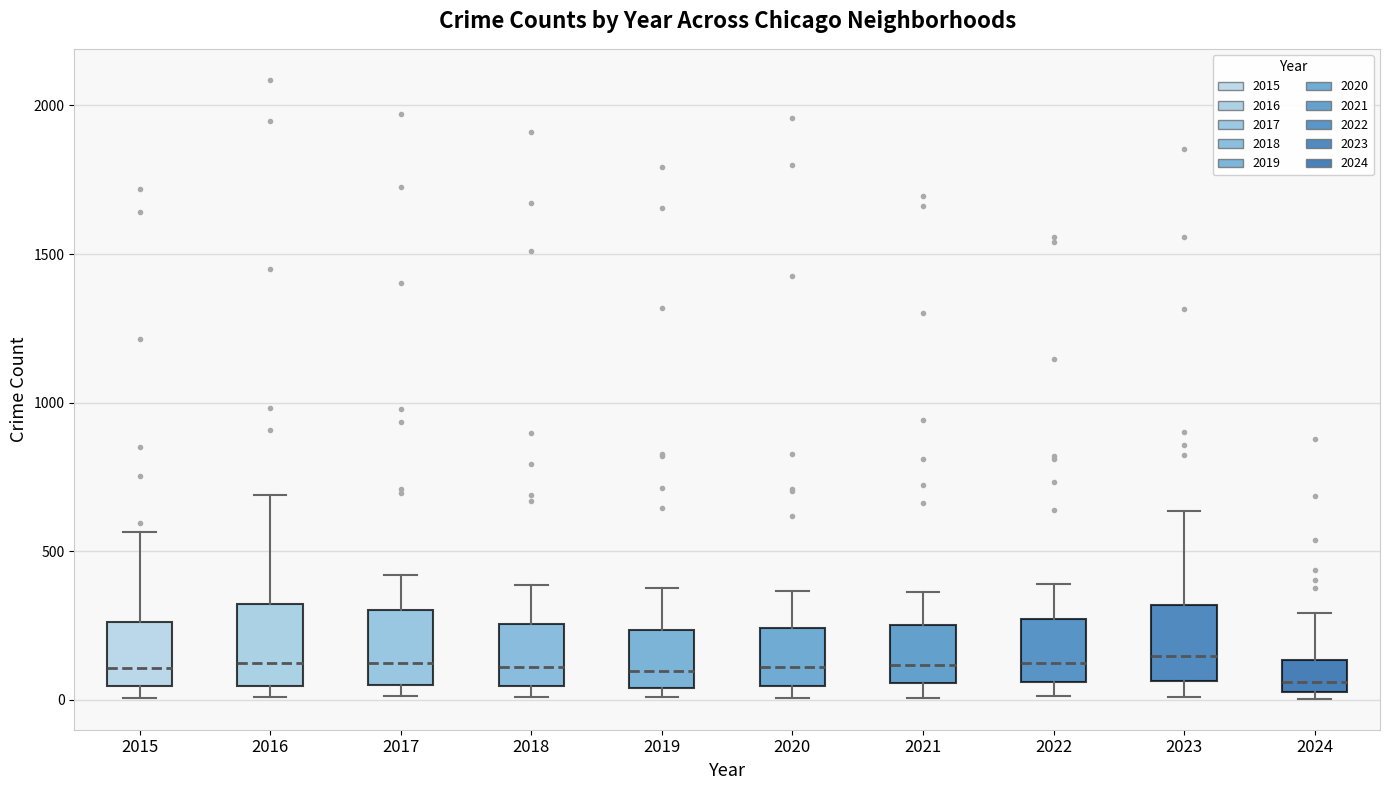

Where does the median line of the box at x = 2023 sit on the y-axis? The values are not printed on the chart, so give them approximately, as read against the axis.

150